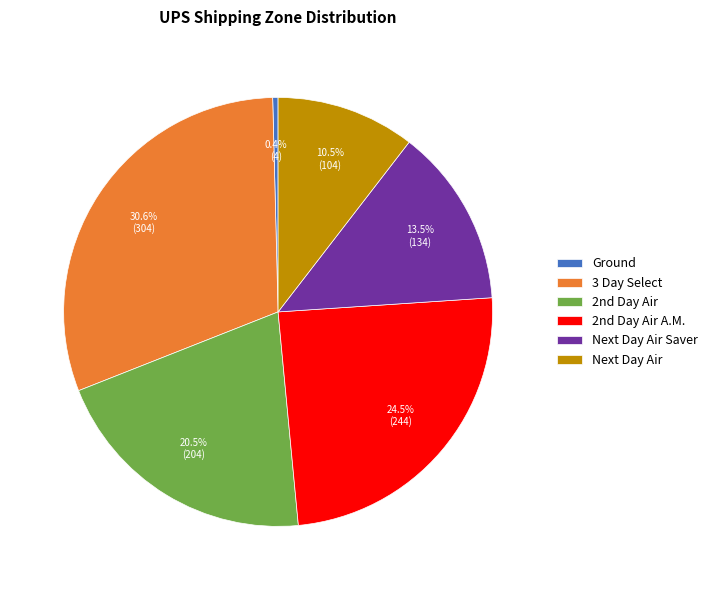

What percentage is the 3 Day Select slice, to the nearest percent?

31%